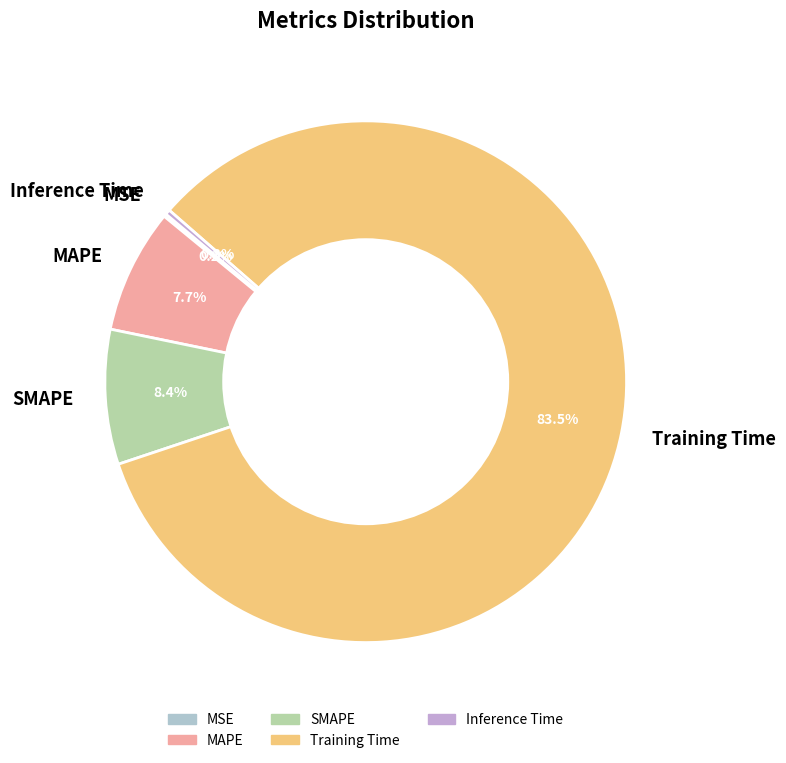

What percentage is NOT represented by SMAPE?

91.6%